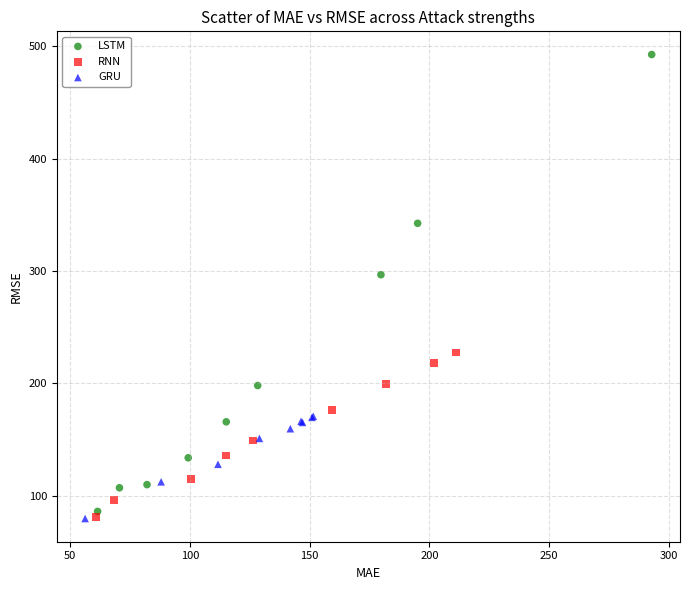

Which series contains the highest Y value?

LSTM